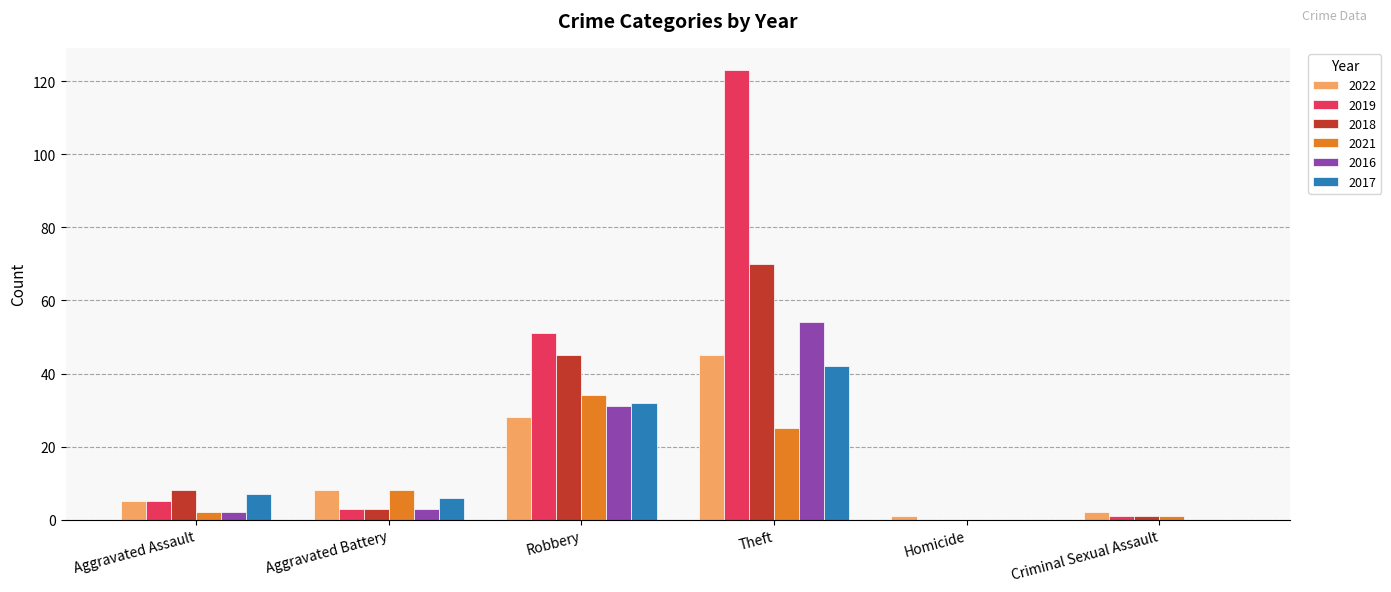

What is the sum of the 2018 values at Theft and Aggravated Battery?

73